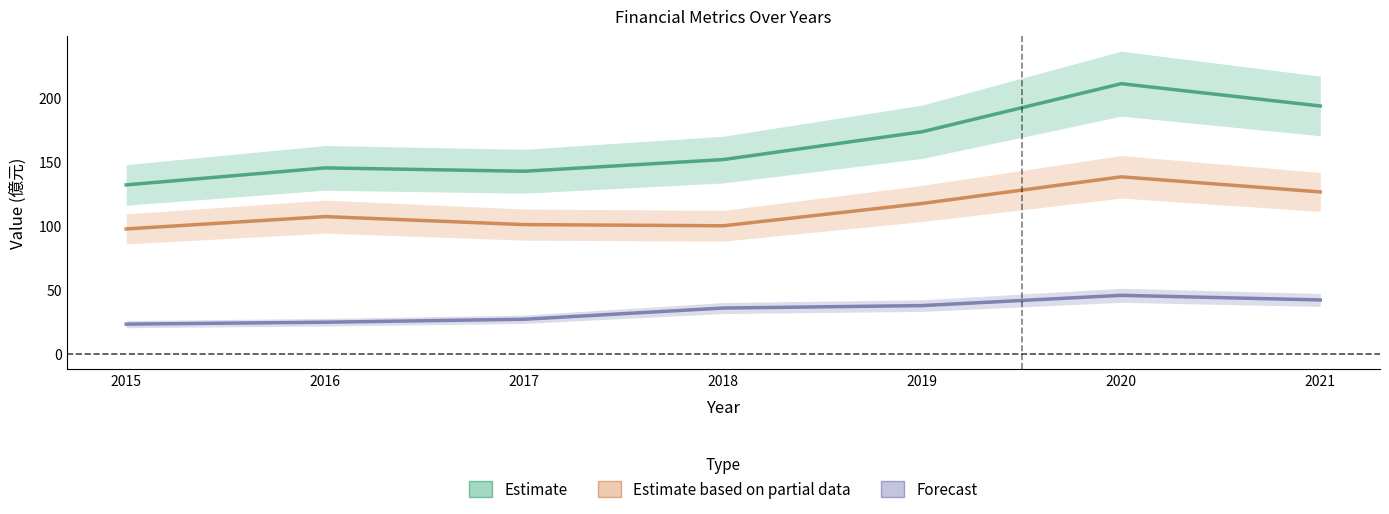

Between 2015 and 2021, which is larger?

2021